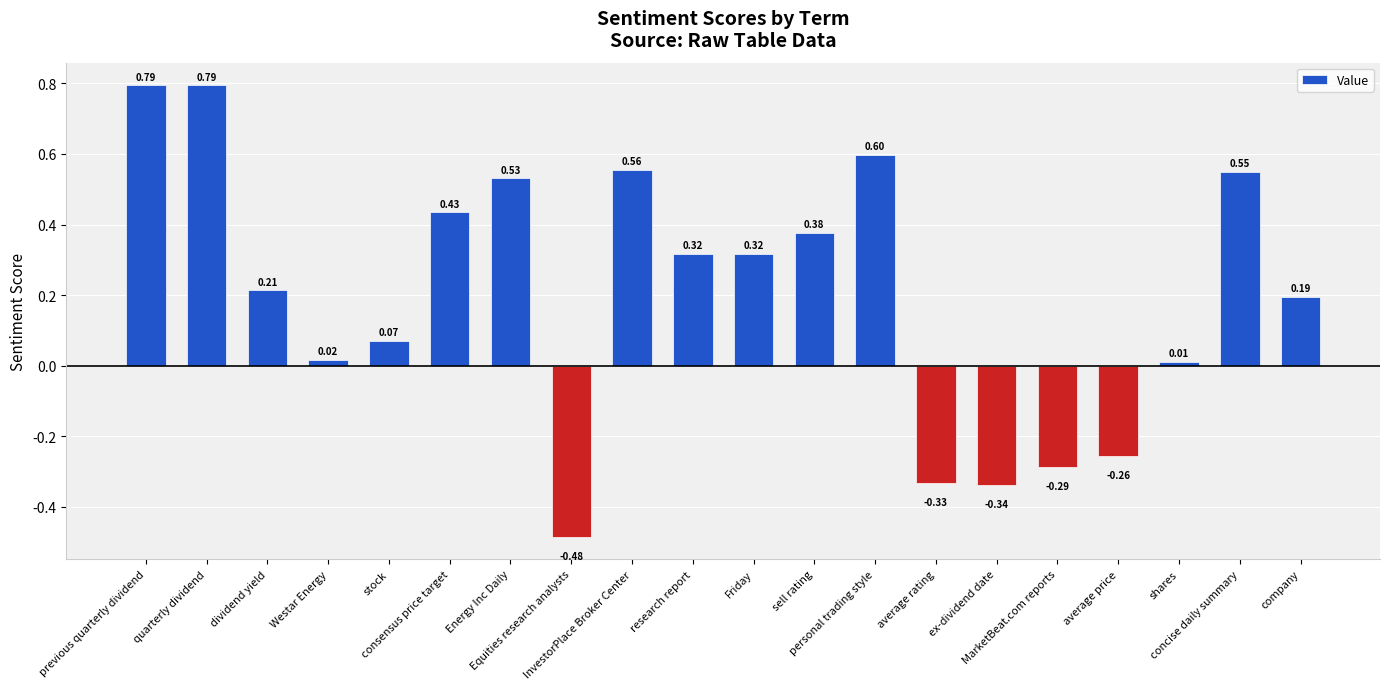

The value at quarterly dividend is 0.3. True or false?

False